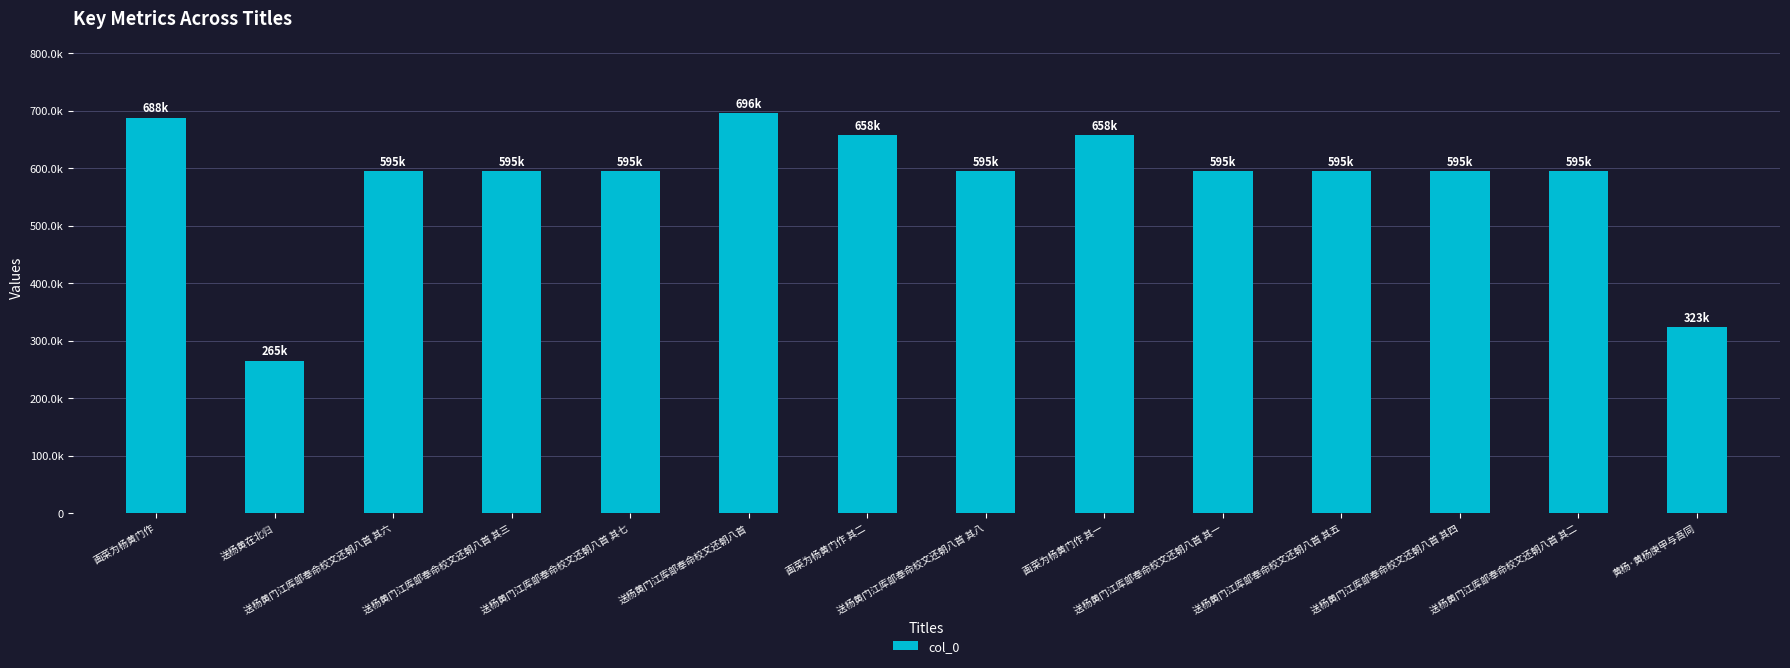

What is the value of the 2nd bar from the left?

265473